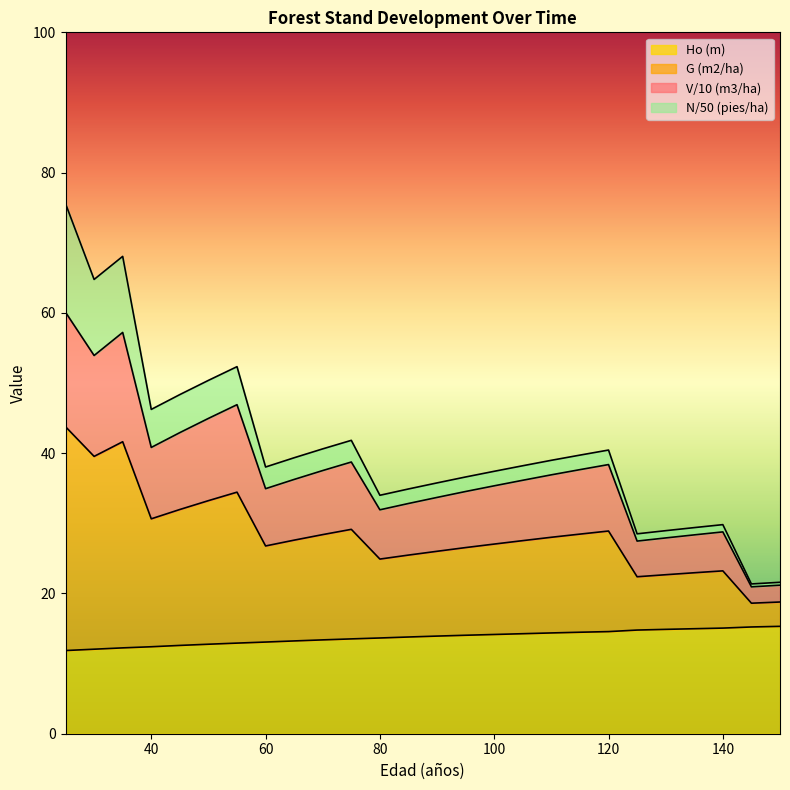

What is the total value across all series at 40?

46.2